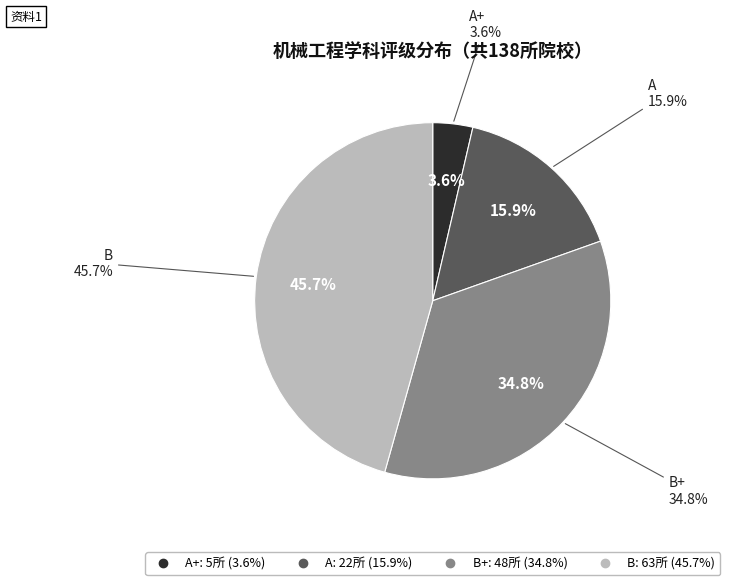

Which slice is the smallest?

A+